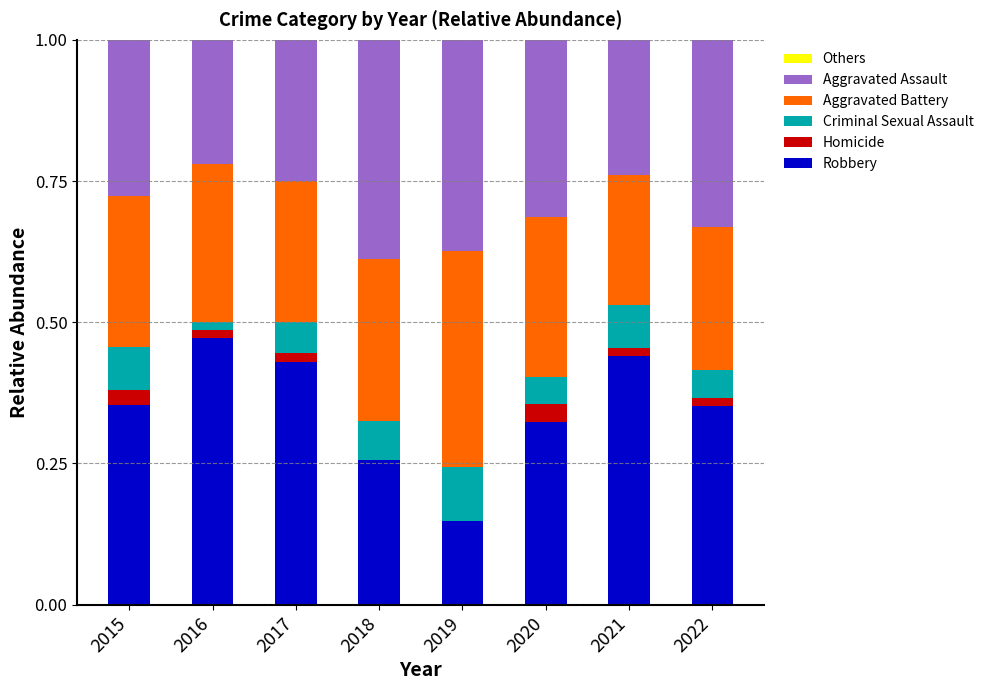

What is the total value across all series at 2020?

1.0